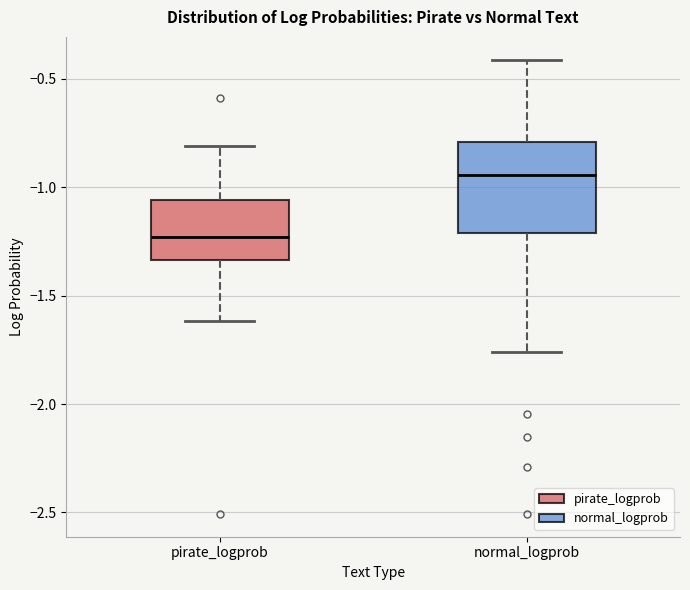

Reading left to right, transcribe this box plot: for each box, give where its median line is, the range the box spans, and where its two whiskers end, as read against the y-axis. The values are not printed on the chart, so give them approximately, as read against the axis.

pirate_logprob: median -1.25, box -1.35 to -1.05, whiskers -1.60 to -0.80
normal_logprob: median -0.95, box -1.20 to -0.80, whiskers -1.75 to -0.40